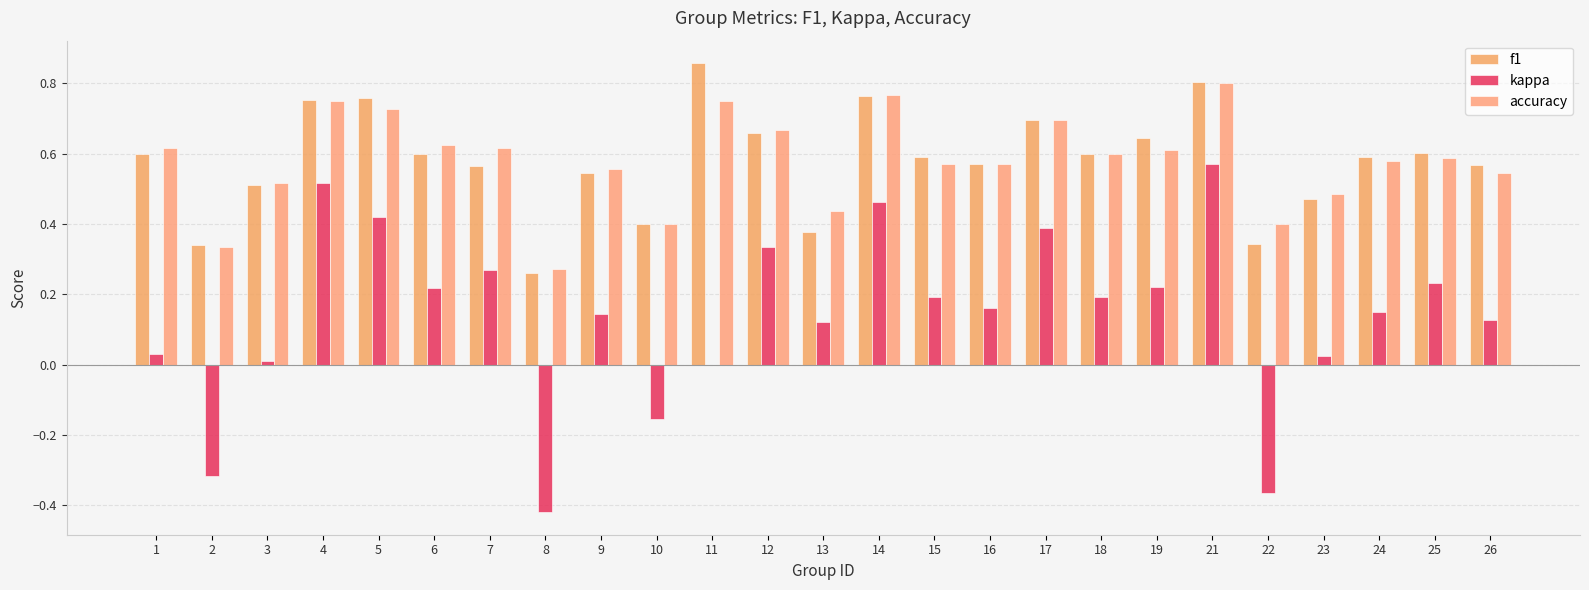

How many distinct data groups are displayed?

3